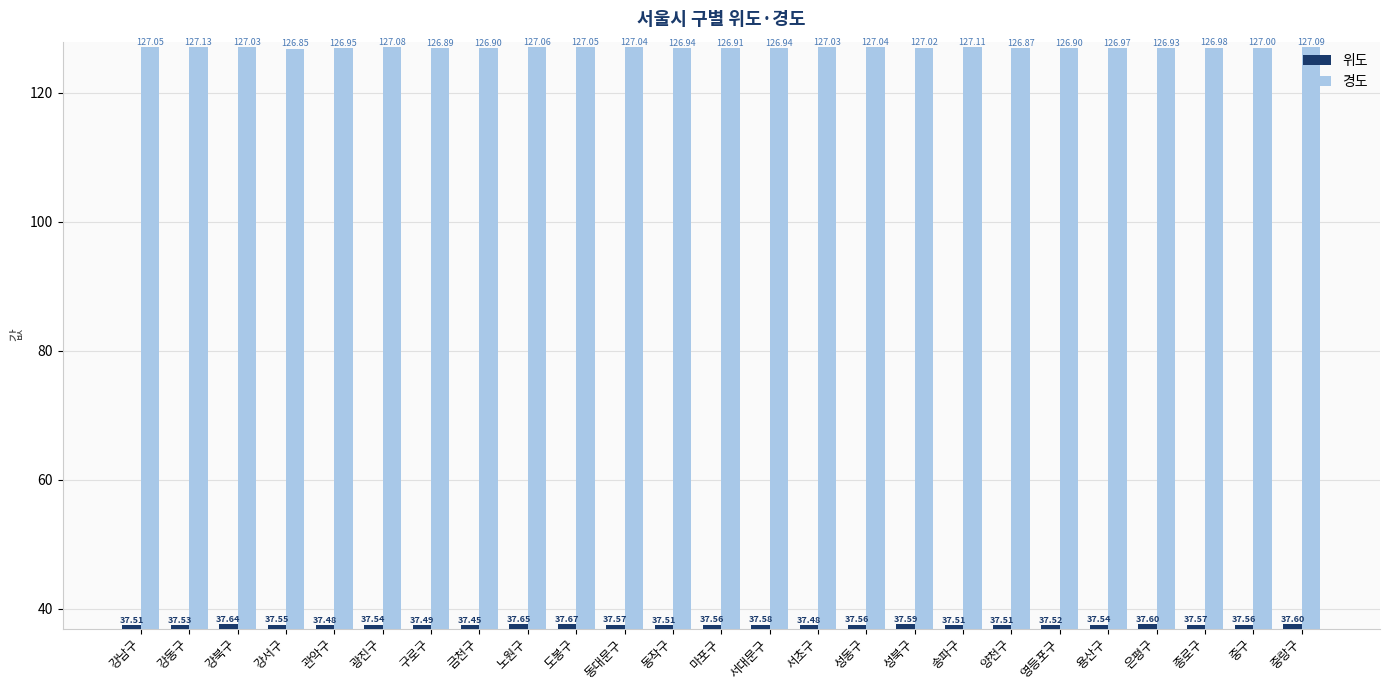

Read the 경도 value at 중랑구.

127.1